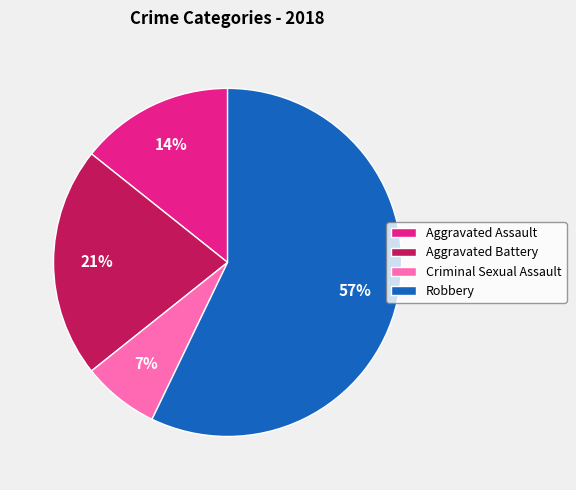

Rank the categories by value from lowest to highest.

Criminal Sexual Assault, Aggravated Assault, Aggravated Battery, Robbery